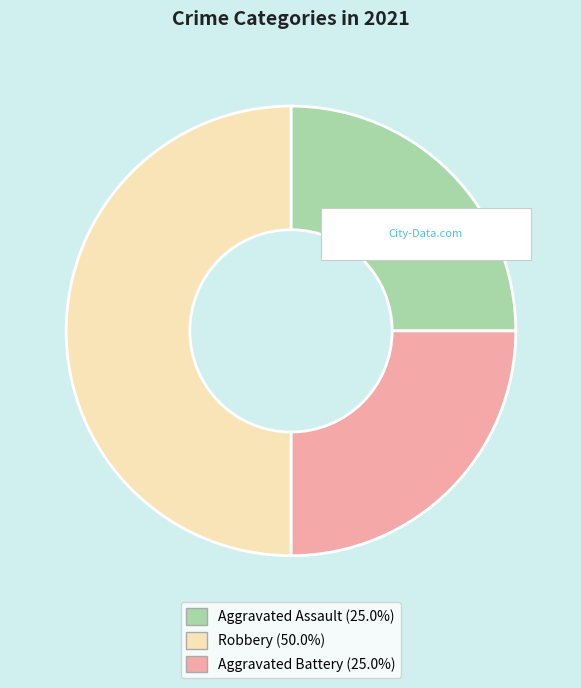

How many segments does this pie chart have?

3